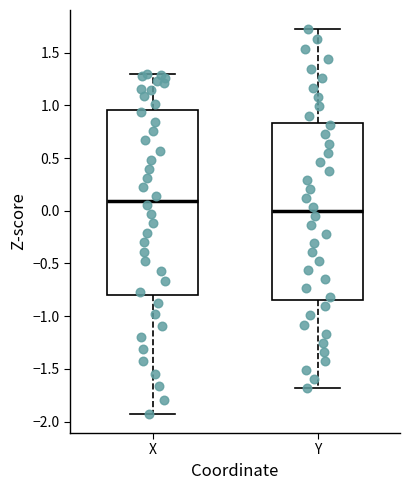

Where is the upper edge of the box for Y on the y-axis? The values are not printed on the chart, so give them approximately, as read against the axis.

0.85